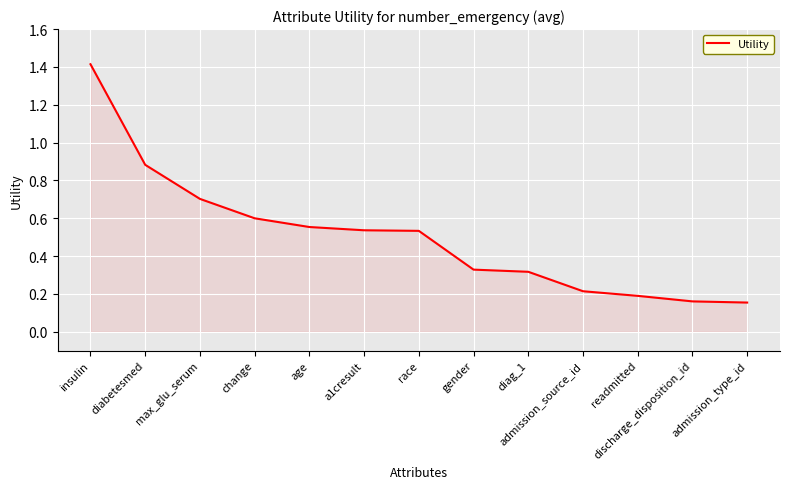

What is the difference between the maximum and minimum values?

1.3